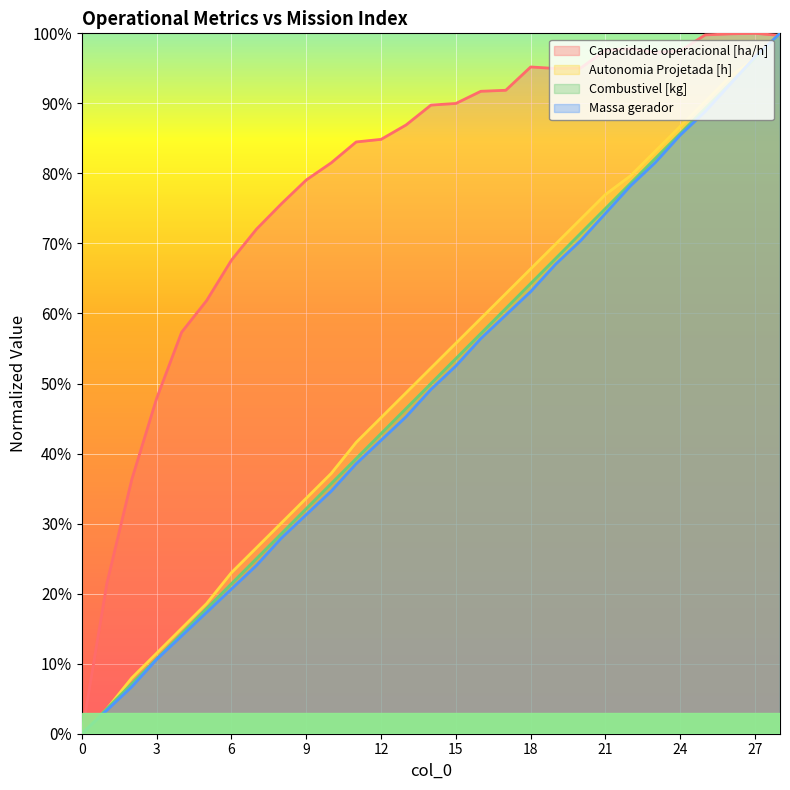

The value of Autonomia Projetada [h] at 5 is 0.3. True or false?

False